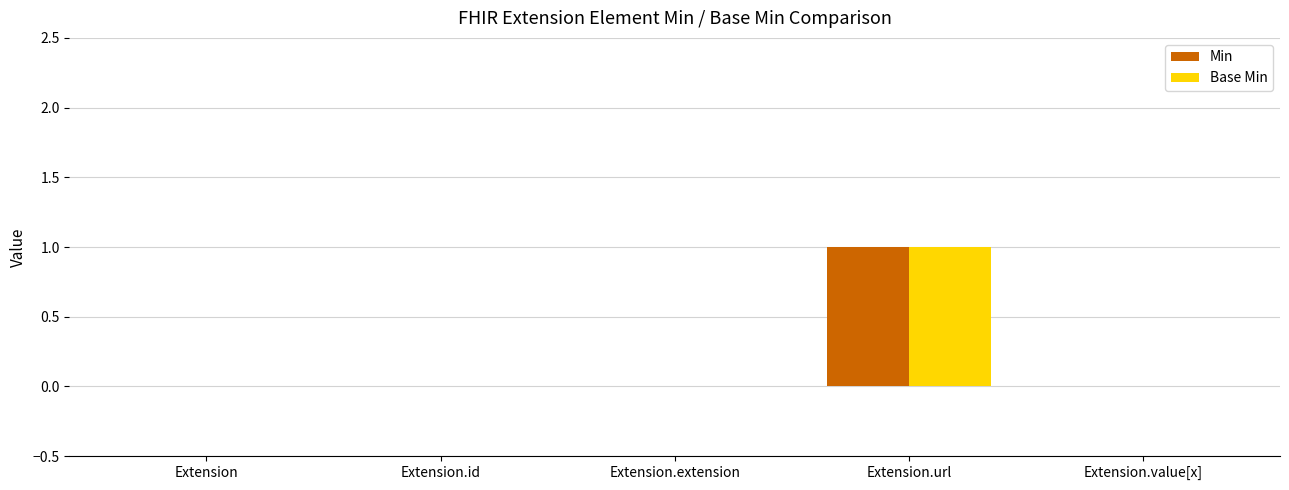

Which category has the highest value across all series?

Extension.url